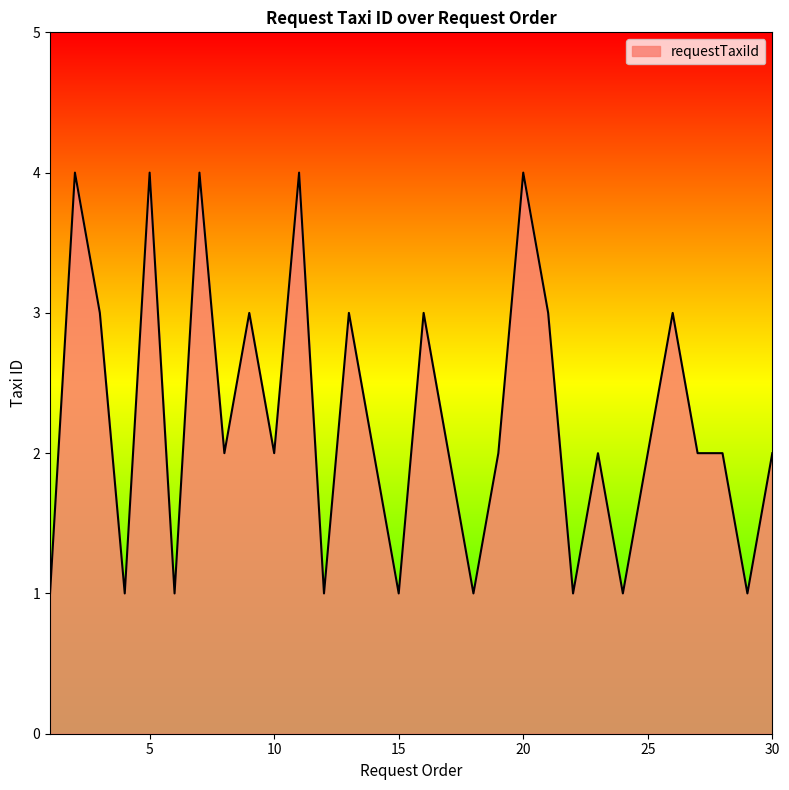

What is the difference between the maximum and minimum values?

3